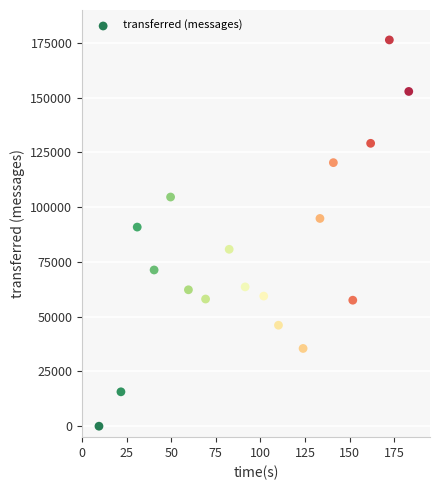

What Y value in the scatter plot is closest to 88170?

90900